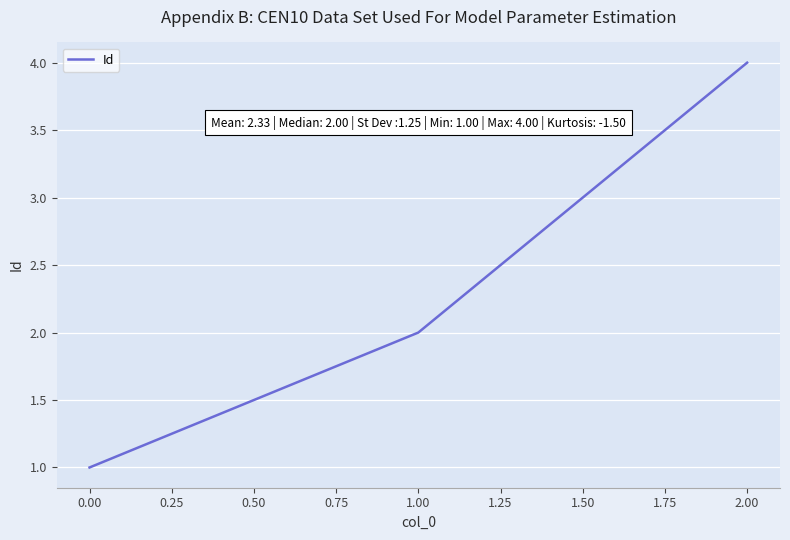

What is the greatest value displayed?

4